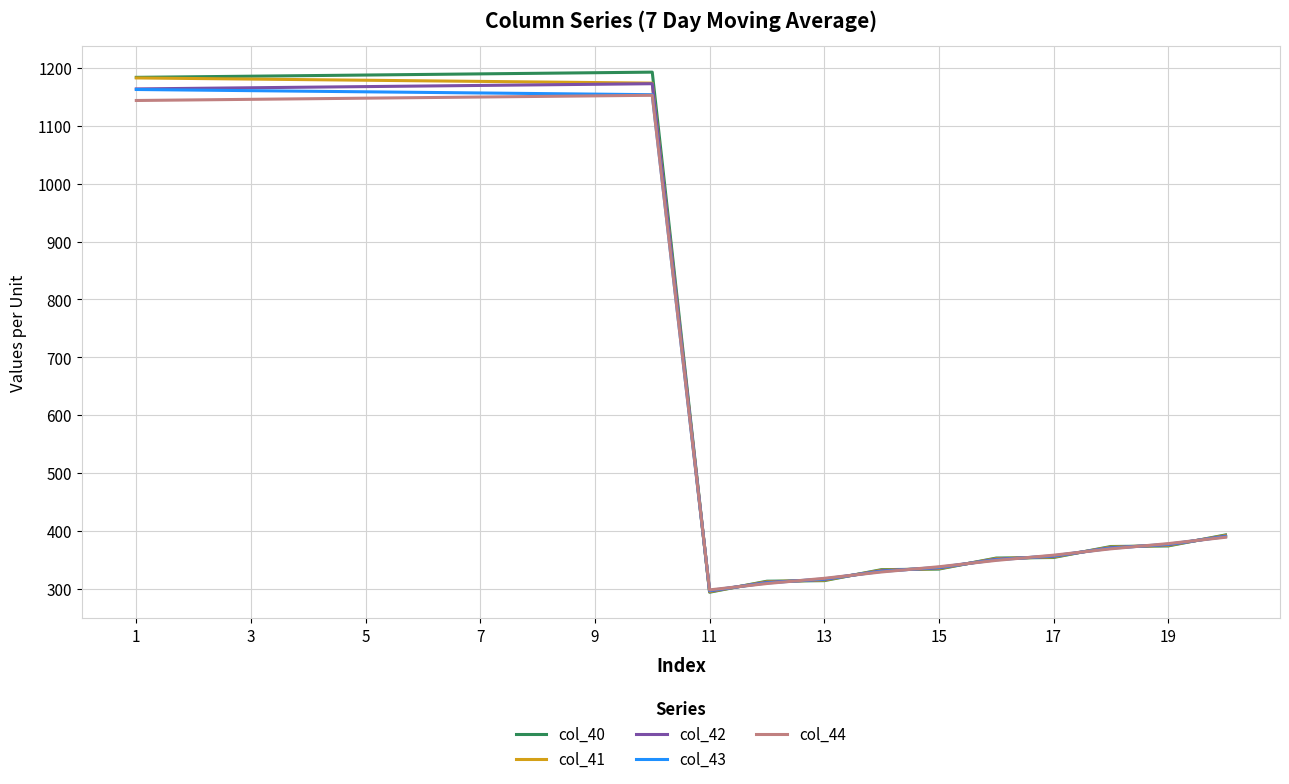

What is the smallest value displayed?

294.0